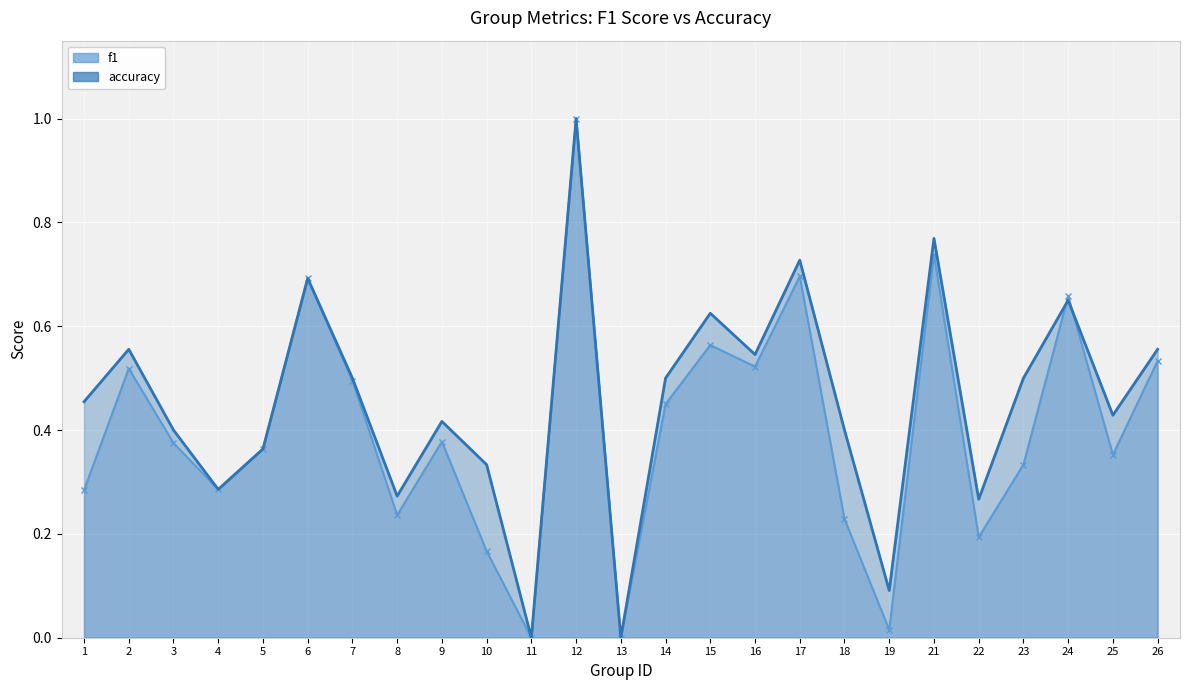

Which series has the largest range (max minus min)?

f1